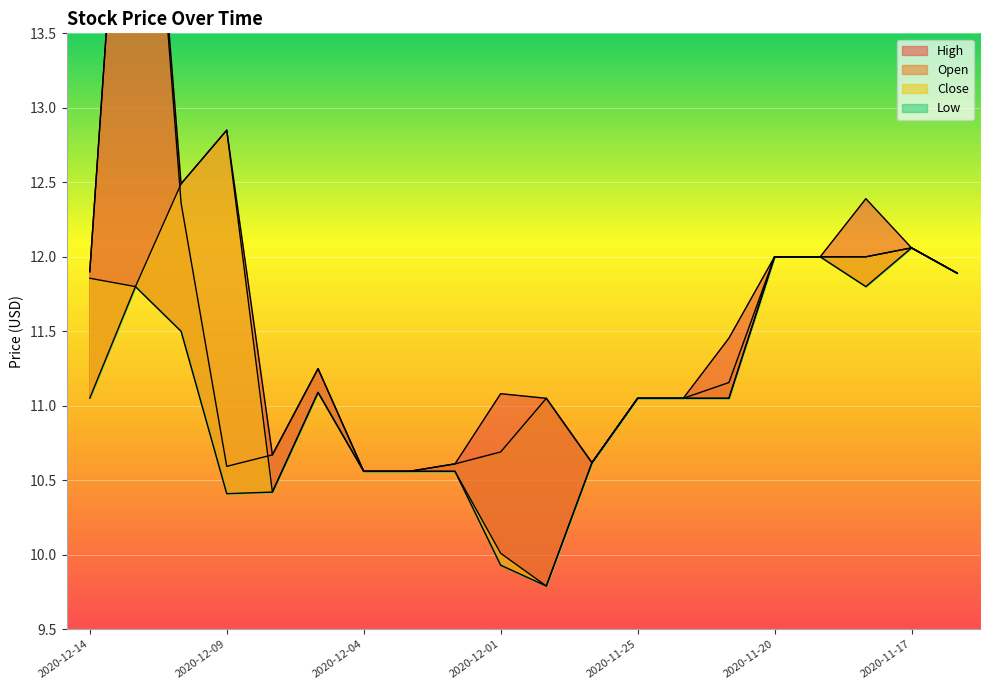

The Low series shows 12.1 at 2020-11-17. True or false?

True